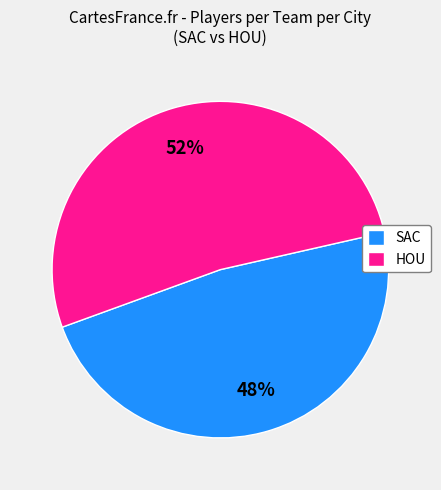

Rank the categories by value from lowest to highest.

SAC, HOU